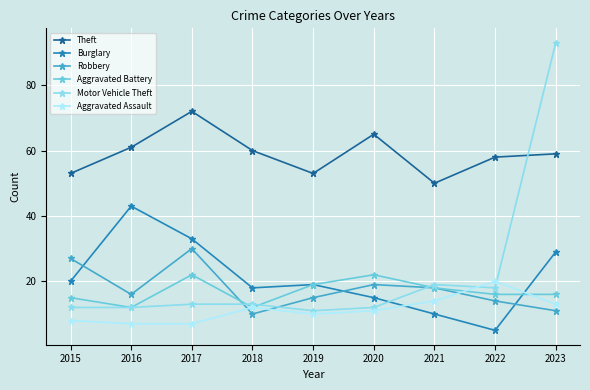

Reading right to left, transcribe all the data shown in this chart.

Theft: 2023=59	2022=58	2021=50	2020=65	2019=53	2018=60	2017=72	2016=61	2015=53
Burglary: 2023=29	2022=5	2021=10	2020=15	2019=19	2018=18	2017=33	2016=43	2015=20
Robbery: 2023=11	2022=14	2021=18	2020=19	2019=15	2018=10	2017=30	2016=16	2015=27
Aggravated Battery: 2023=16	2022=16	2021=18	2020=22	2019=19	2018=12	2017=22	2016=12	2015=15
Motor Vehicle Theft: 2023=93	2022=18	2021=19	2020=12	2019=11	2018=13	2017=13	2016=12	2015=12
Aggravated Assault: 2023=13	2022=20	2021=14	2020=11	2019=10	2018=12	2017=7	2016=7	2015=8